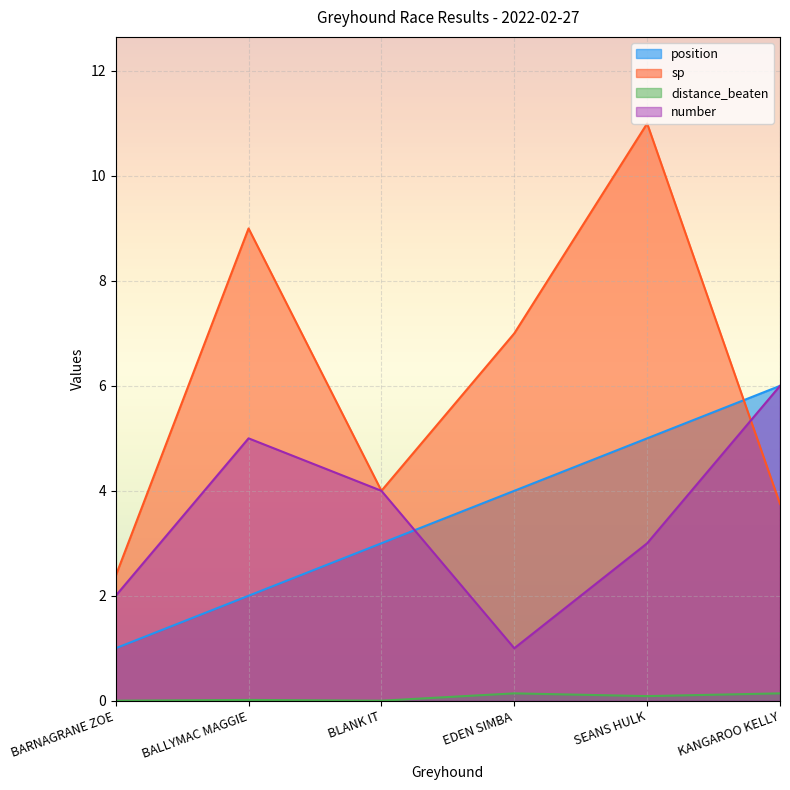

How many position values are between 2 and 5?

4